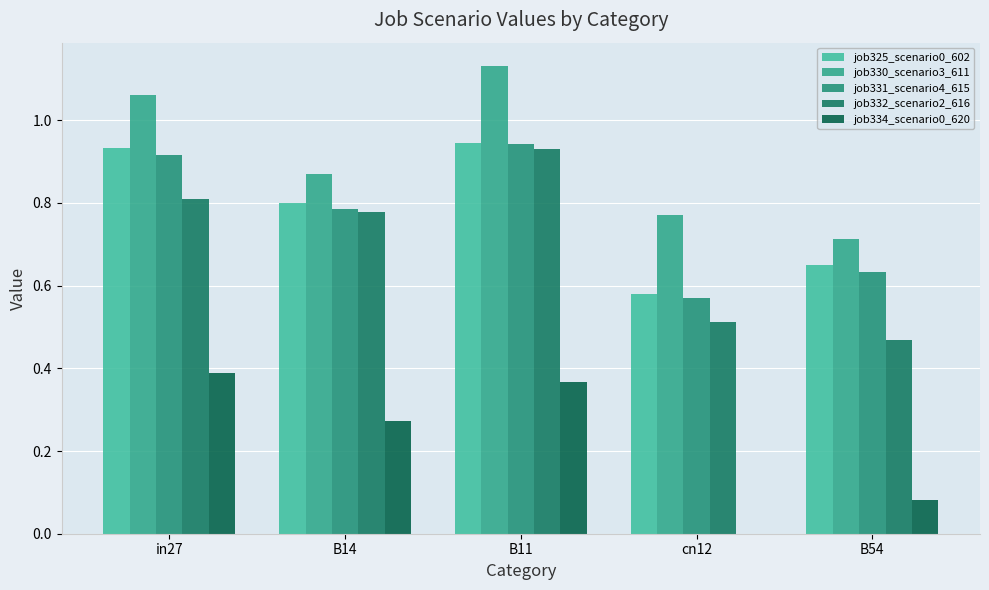

Count the job325_scenario0_602 values in the range 0 to 1.

5